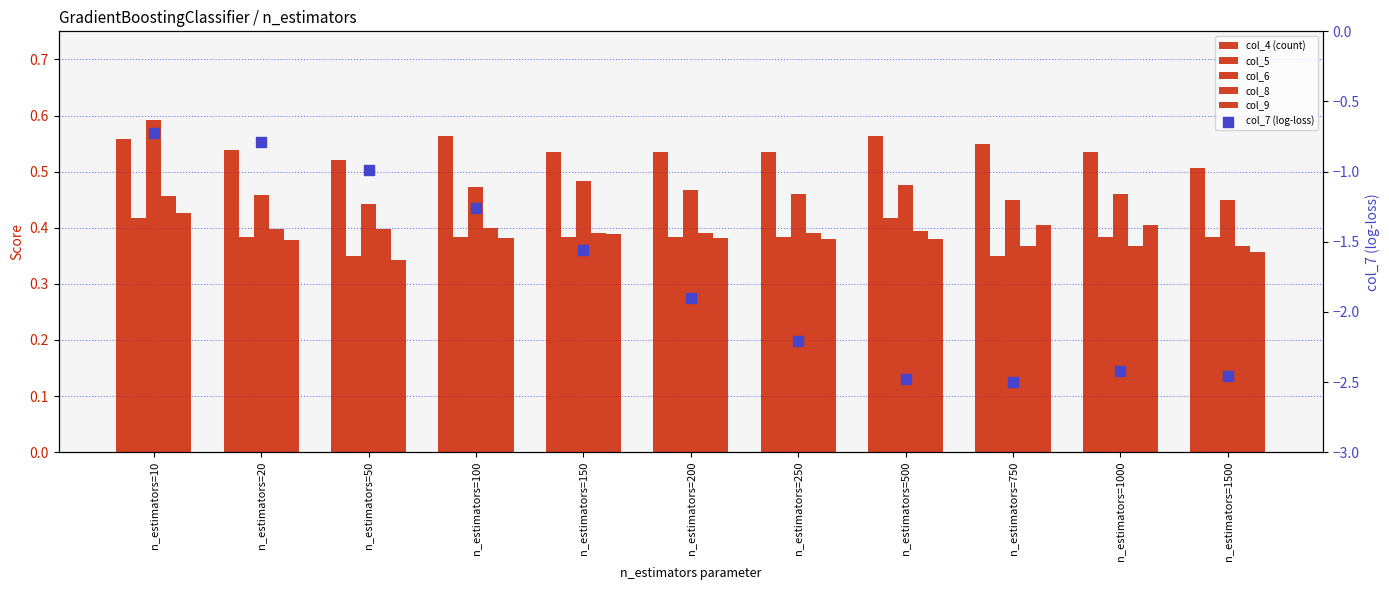

Which series contains the highest Y value?

col_6